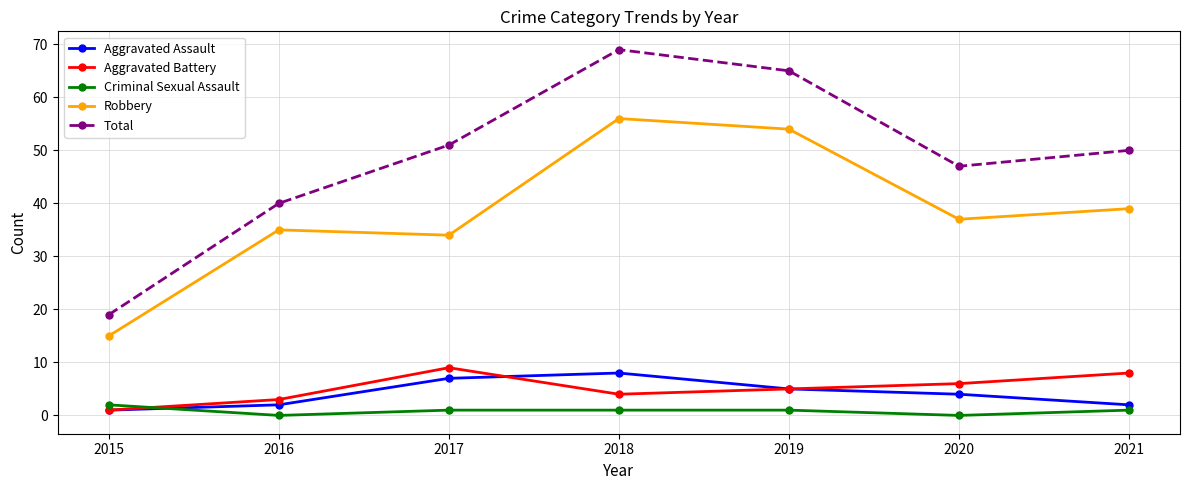

Which series ends up on top after the final intersection of Aggravated Assault and Criminal Sexual Assault?

Aggravated Assault